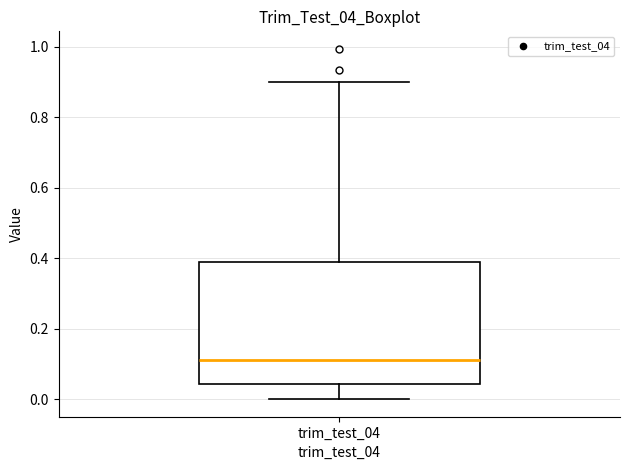

Transcribe this box plot: give where the median line is, the range the box spans, and where the two whiskers end, as read against the y-axis. The values are not printed on the chart, so give them approximately, as read against the axis.

median 0.12, box 0.04 to 0.40, whiskers 0.00 to 0.90